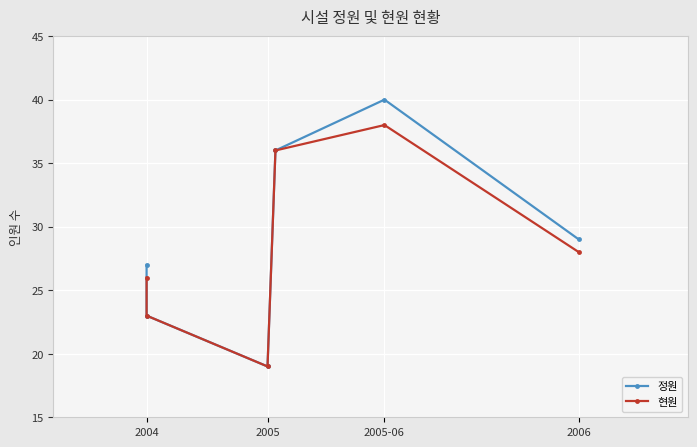

Reading left to right, what are all the values shown in this chart?

정원: 27	23	19	36	40	29
현원: 26	23	19	36	38	28